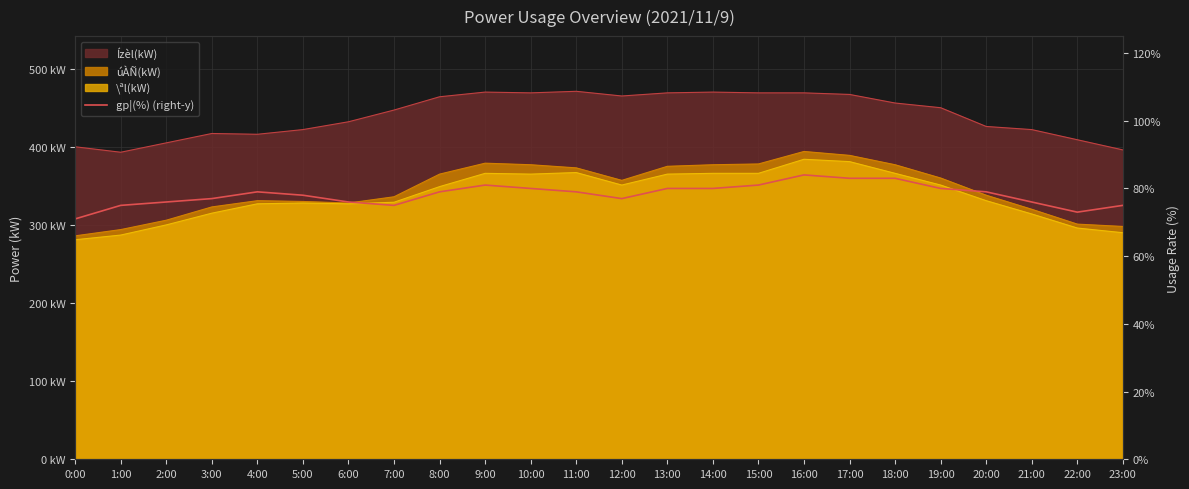

Is it true that the value at 3:00 is 77?

True